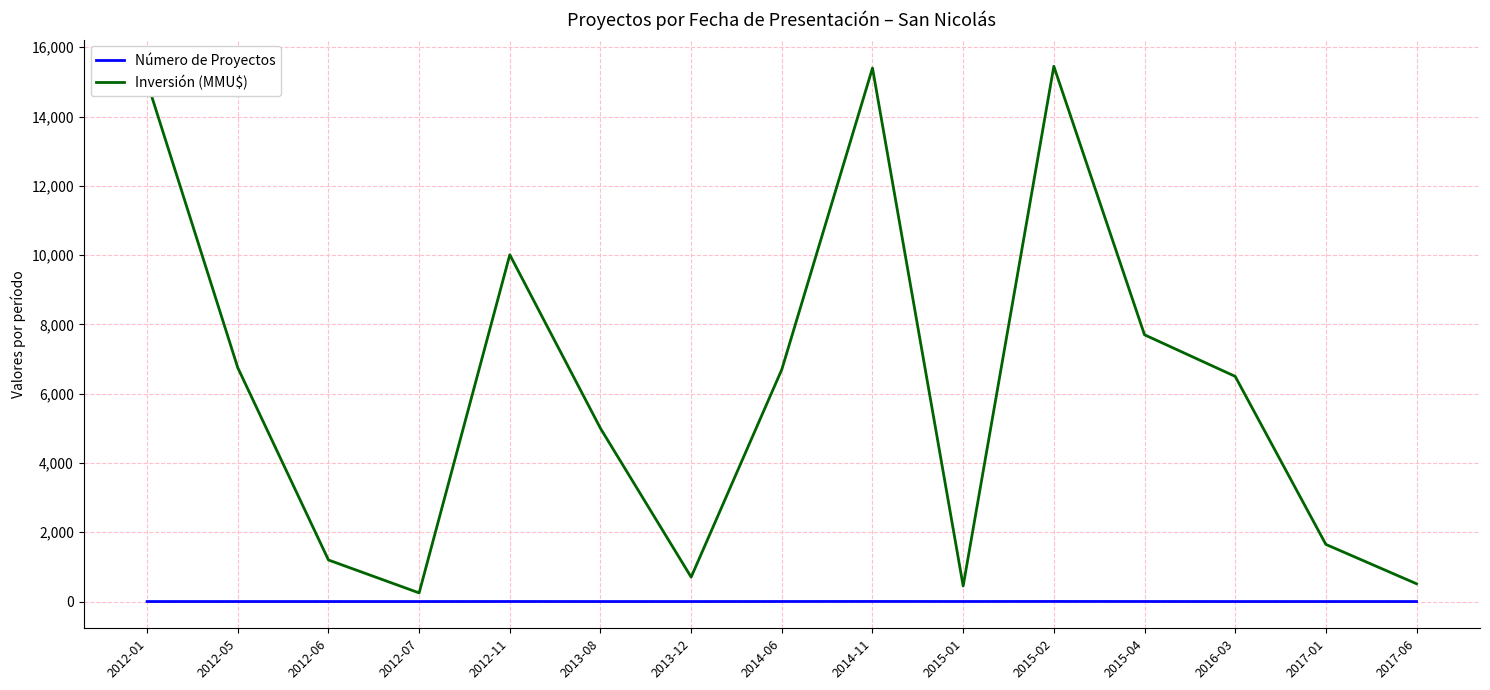

At how many categories does at least one series exceed 108?

15